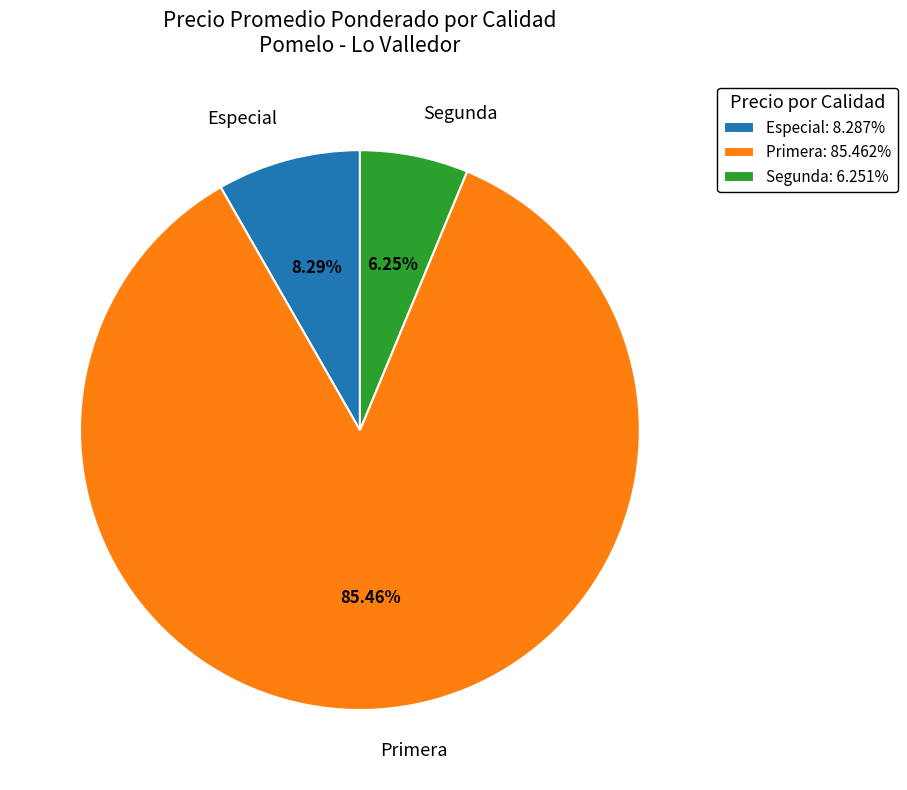

Do Especial and Segunda together represent more than half of the pie?

No